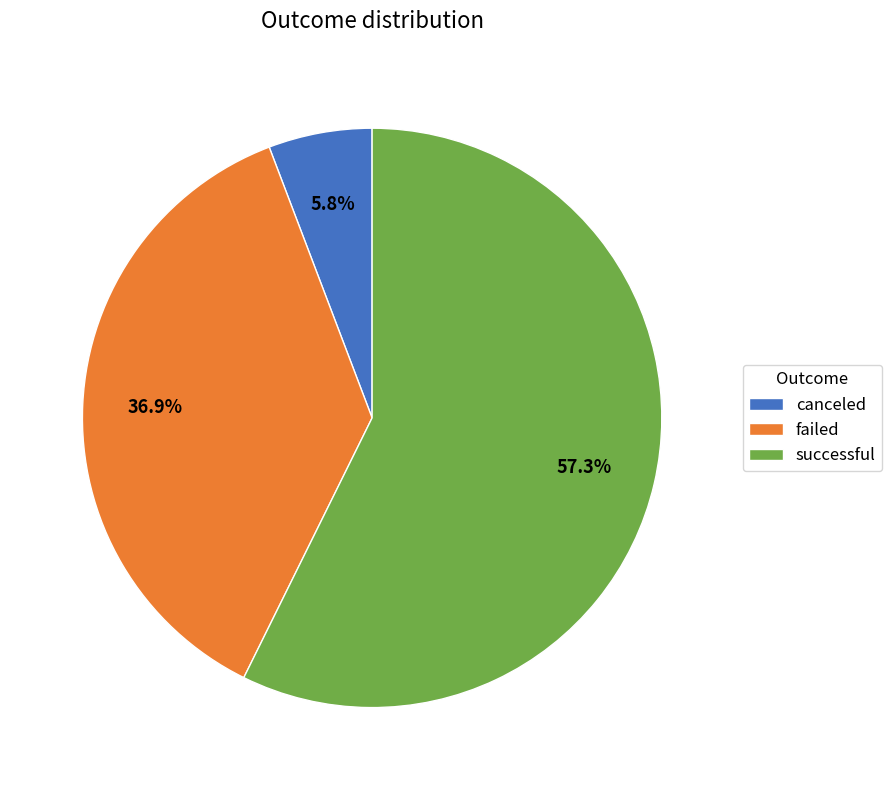

Does successful account for over 50% of the chart?

Yes